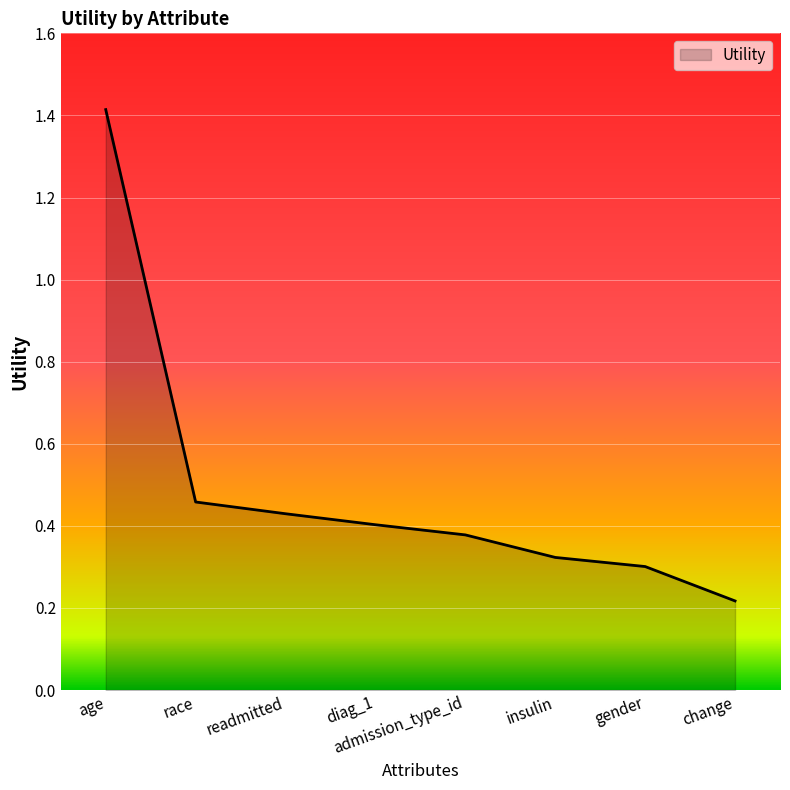

Does the chart have visible grid lines?

Yes